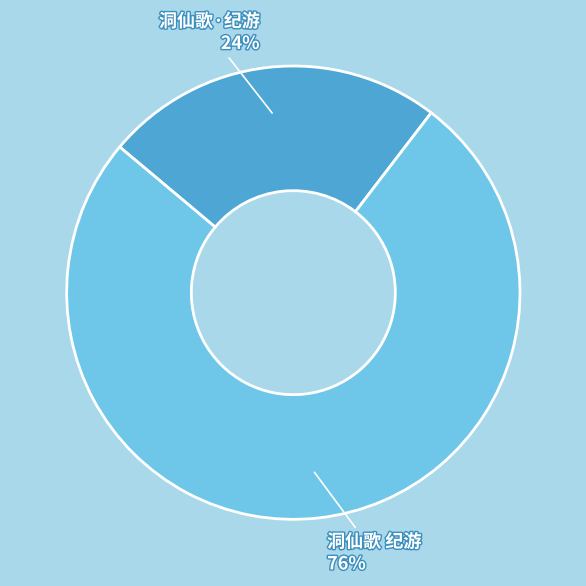

What percentage is the 洞仙歌·纪游 slice, to the nearest percent?

24%